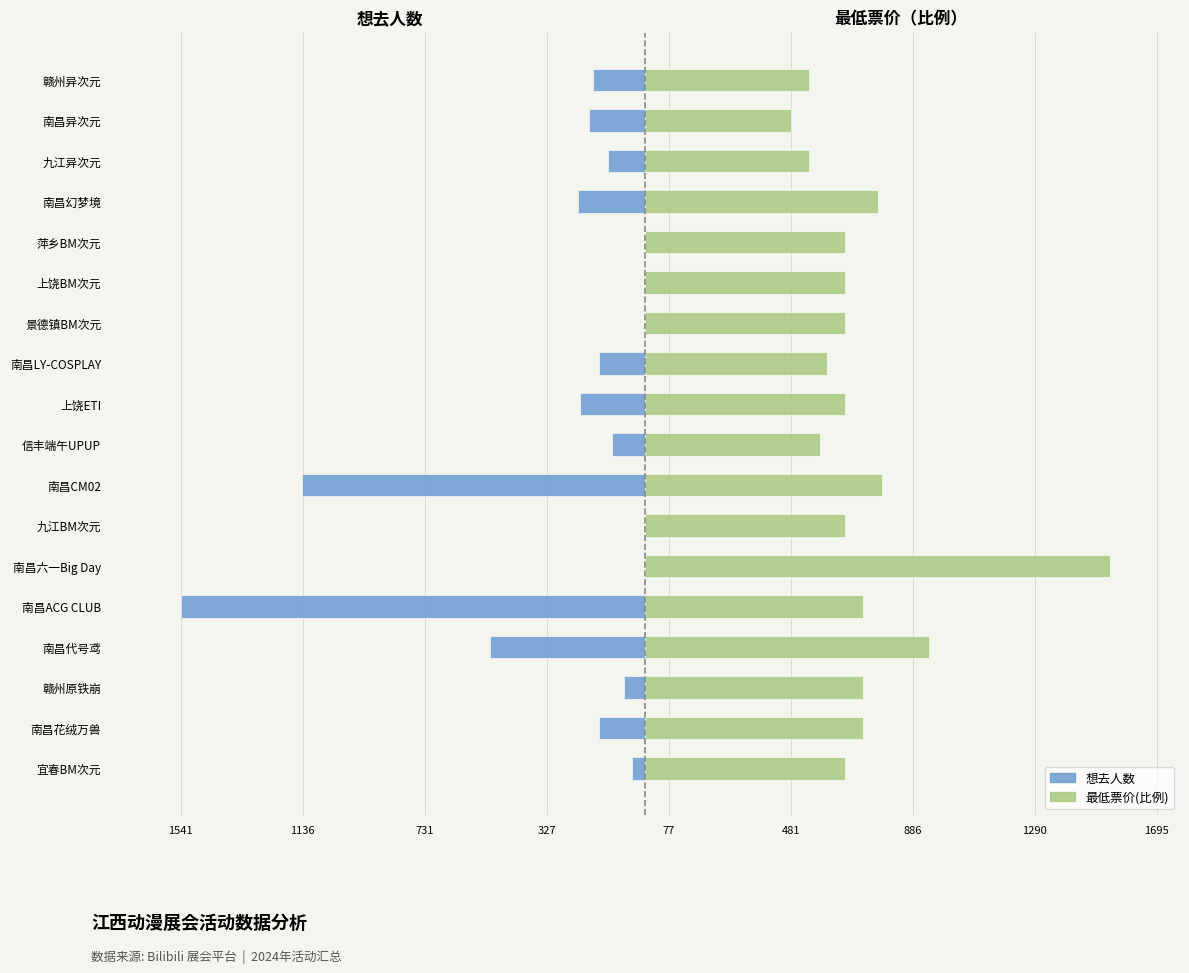

Which has a higher value, 赣州异次元 or 赣州原铁崩?

赣州原铁崩